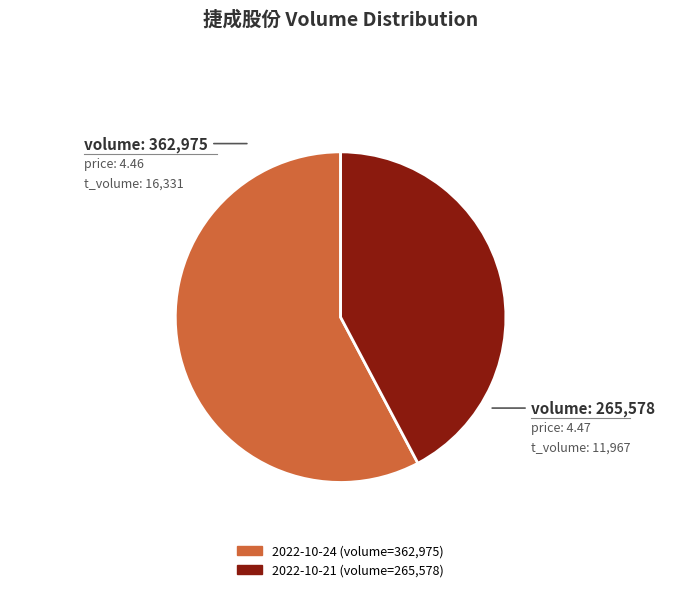

Is there a majority slice in this chart?

Yes